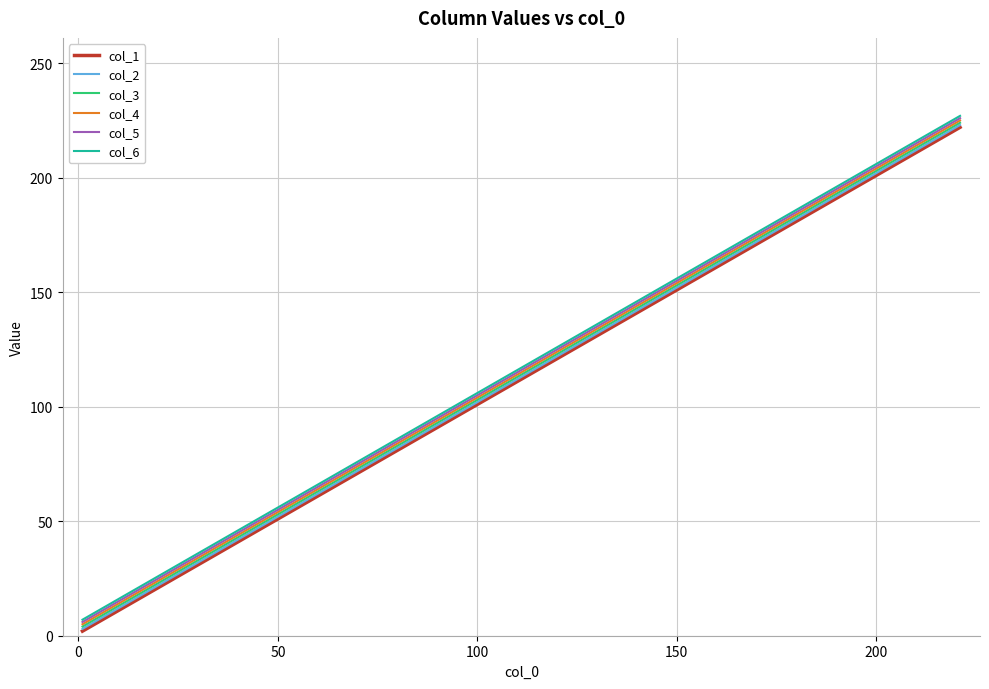

True or false: col_5 and col_1 cross at least once.

False